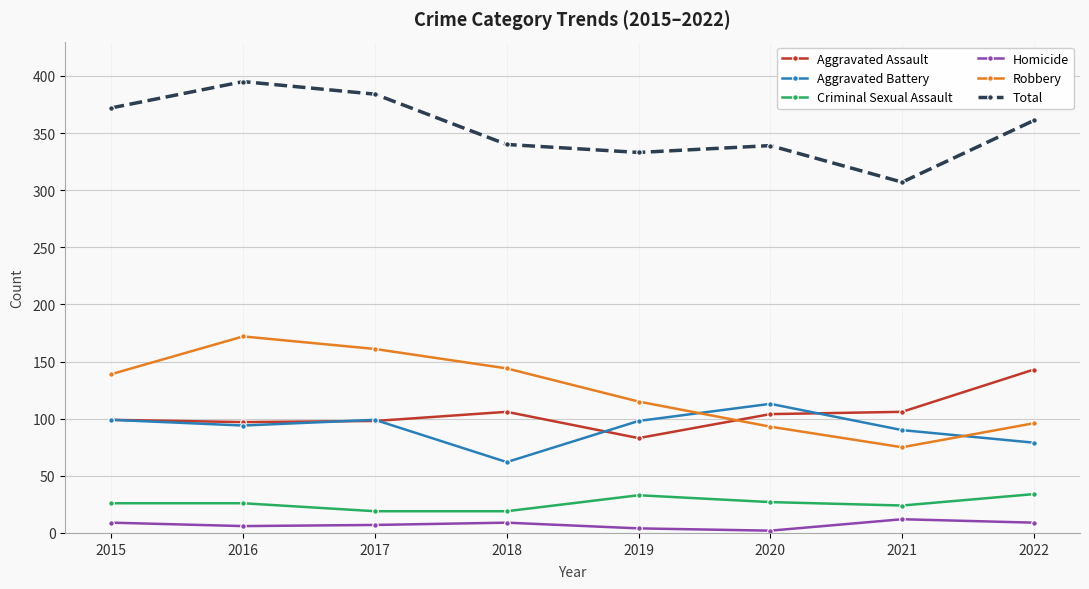

Is the value of Aggravated Assault at 2018 greater than the value of Total at 2016?

No